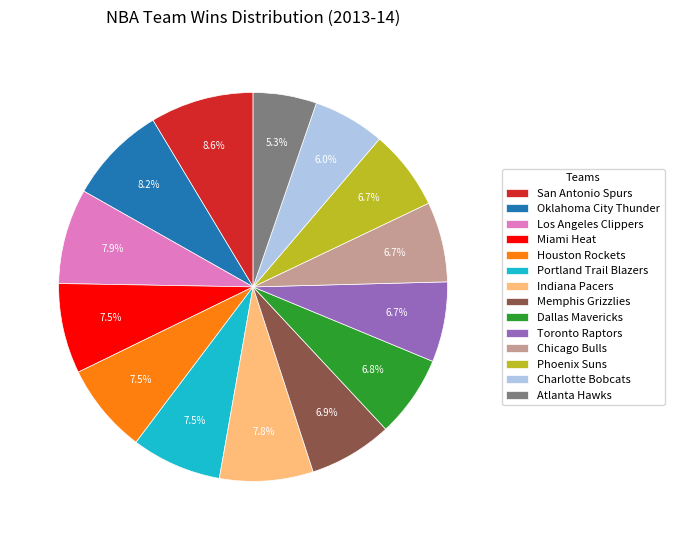

What portion of the pie excludes Memphis Grizzlies?

93.1%